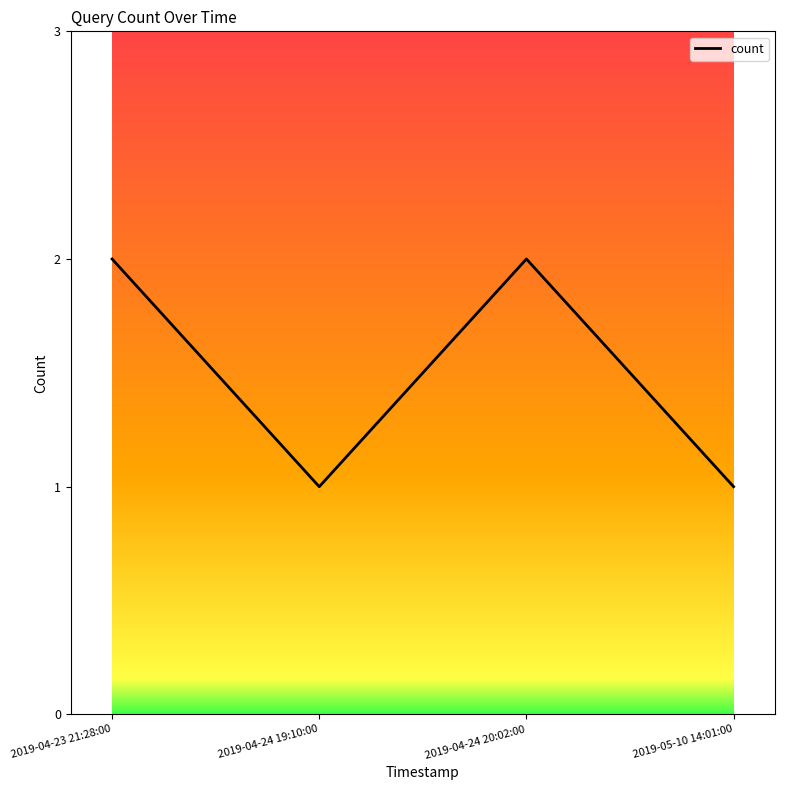

Reading left to right, list all the values displayed in this chart.

2019-04-23 21:28:00=2	2019-04-24 19:10:00=1	2019-04-24 20:02:00=2	2019-05-10 14:01:00=1